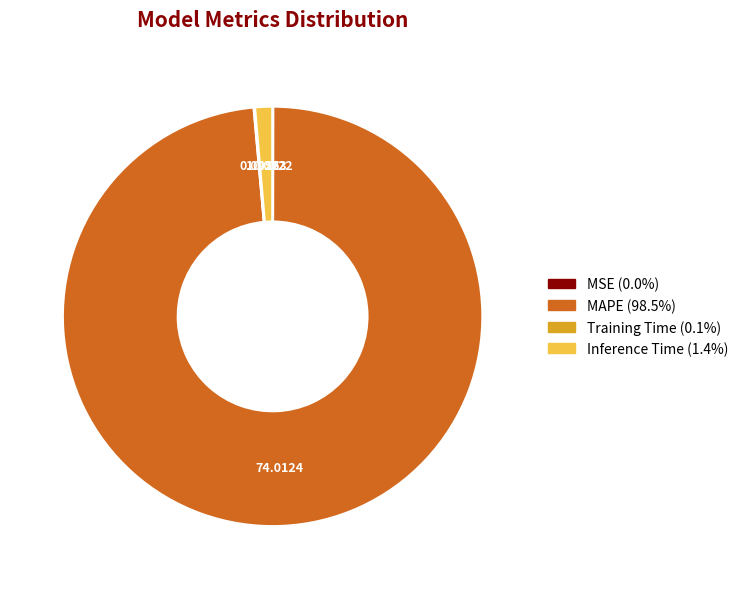

True or false: MAPE accounts for 99% of the total.

True